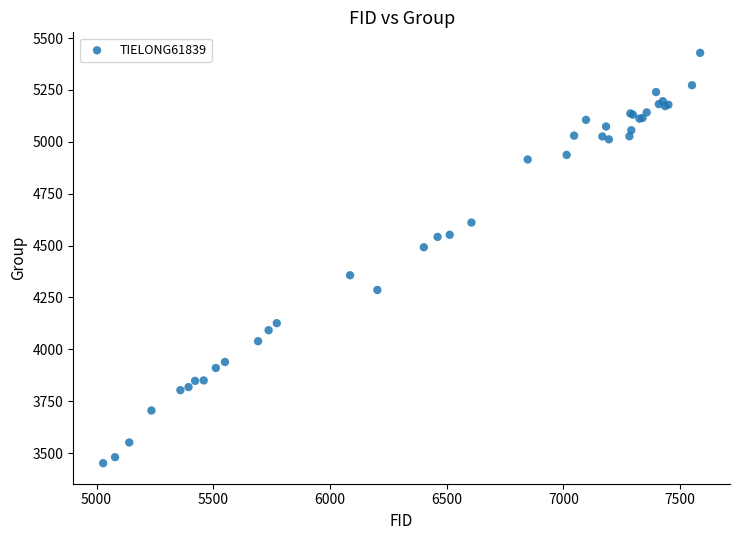

What Y value in the scatter plot is closest to 4440?

4492